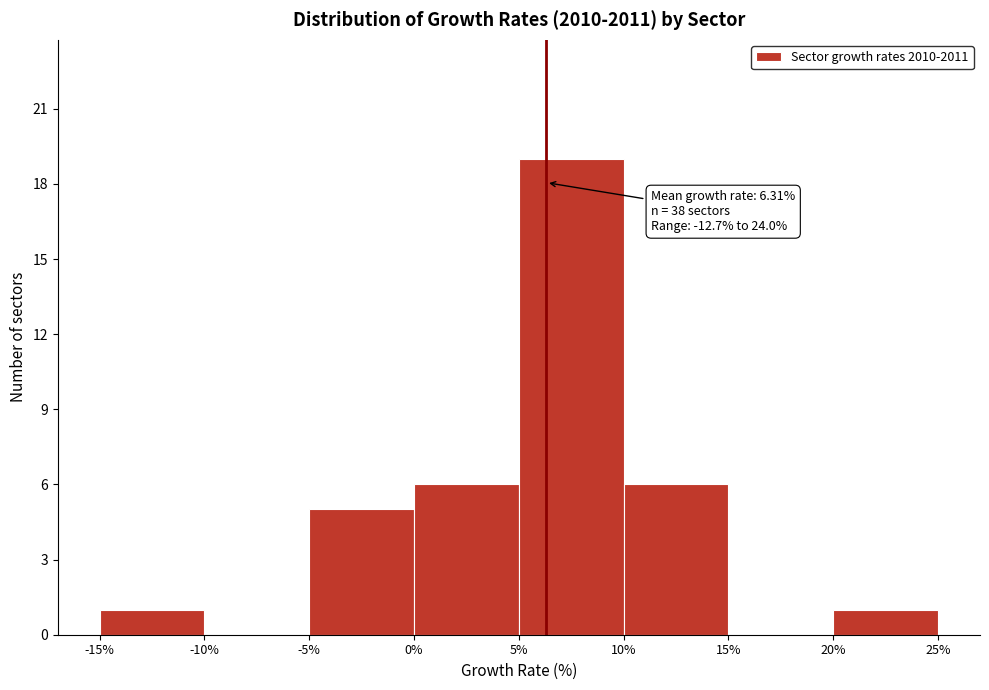

Over which range of the x-axis is the bar tallest?

5% to 10%